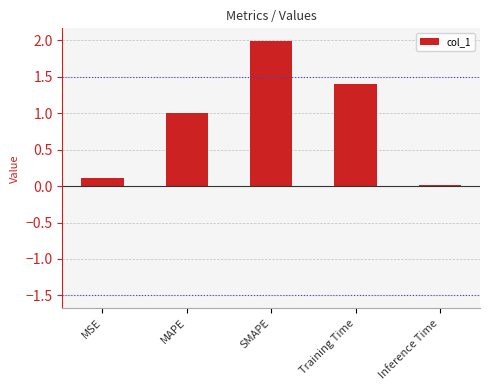

The chart shows a value of 2.4 at Training Time. True or false?

False